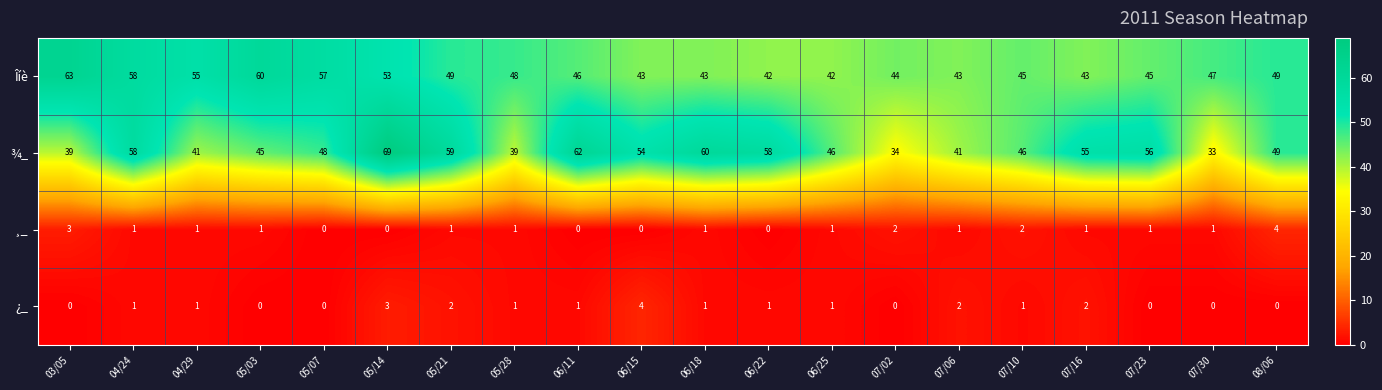

At 06/22, list the series in order from smallest to largest.

¸_, ¿_, Îíè, ¾_